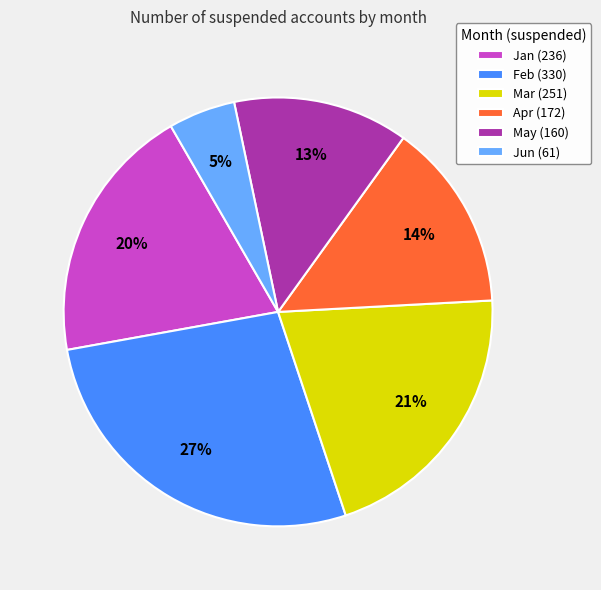

Is there a majority slice in this chart?

No